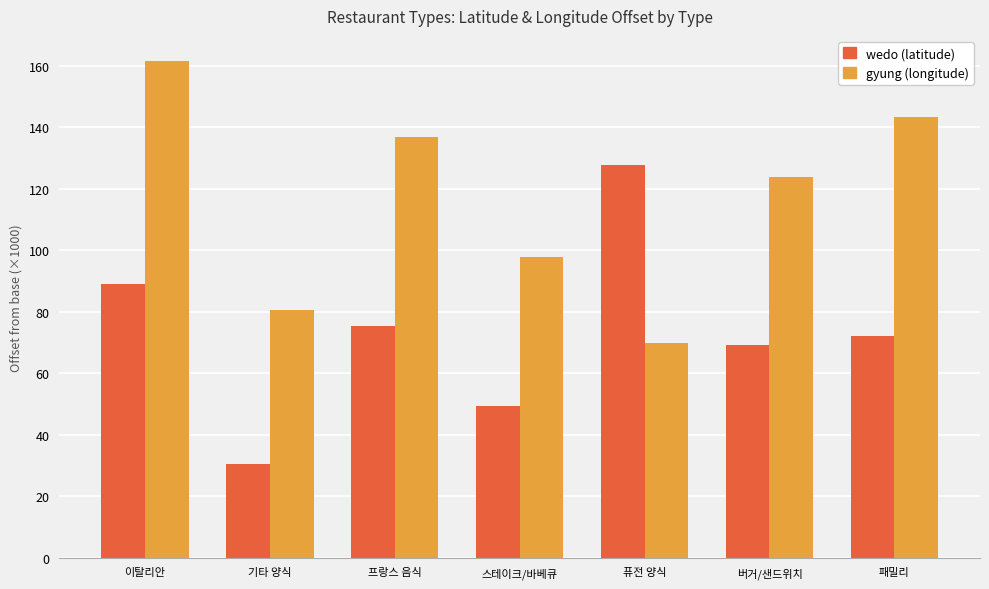

At which category does the chart reach its peak across all series?

이탈리안